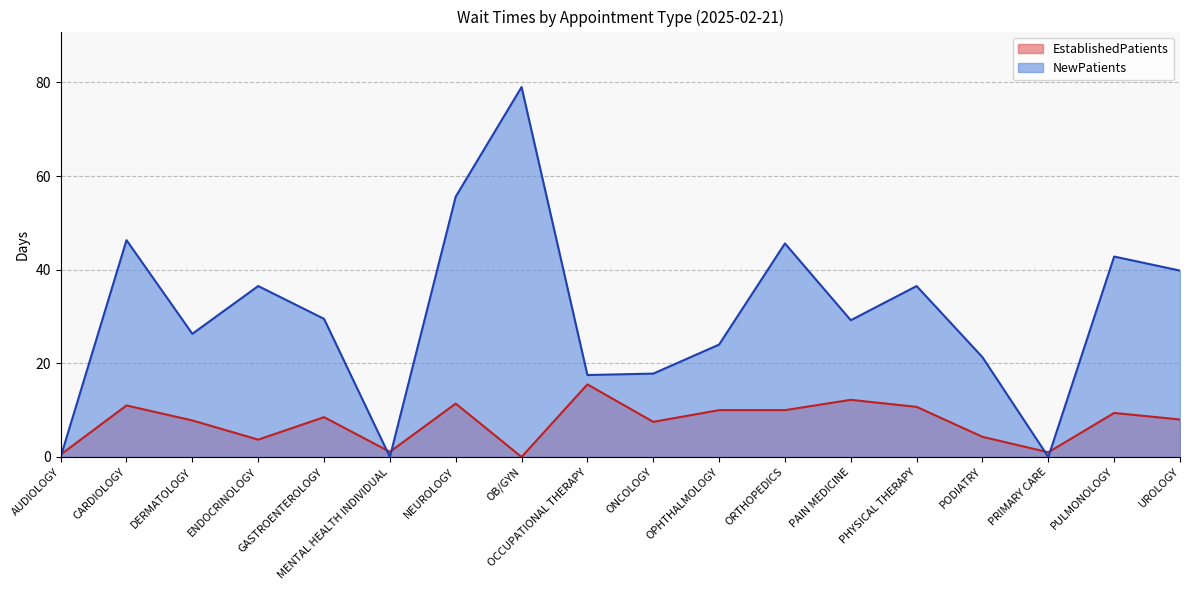

What is the sum of the NewPatients values at PODIATRY and ONCOLOGY?

39.1